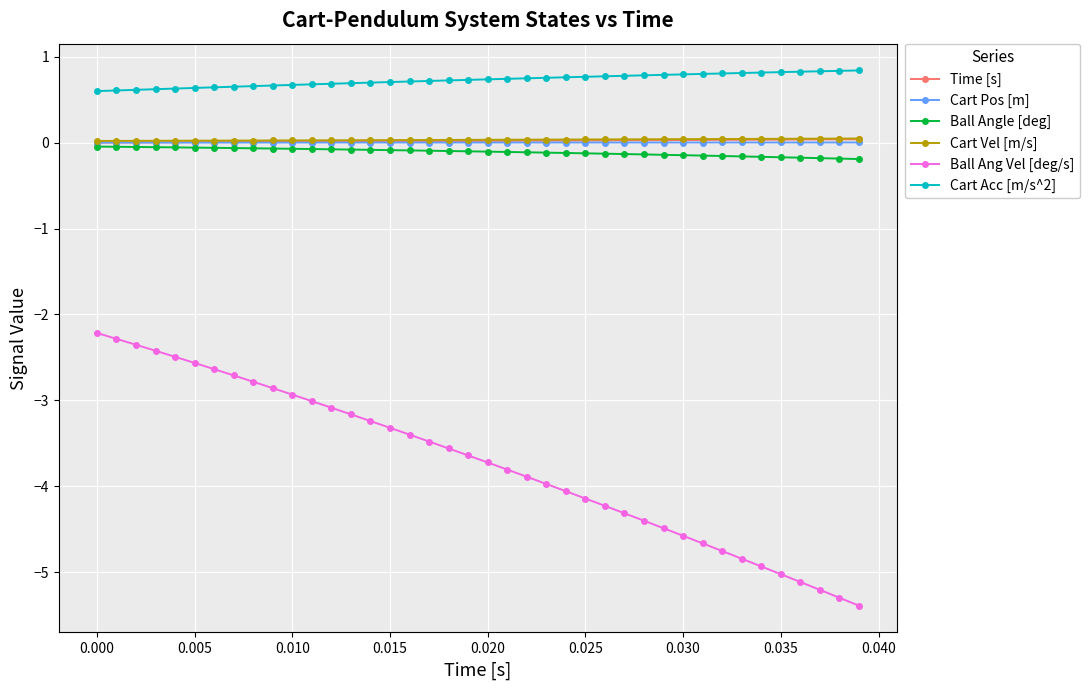

What is the smallest value displayed?

-5.4